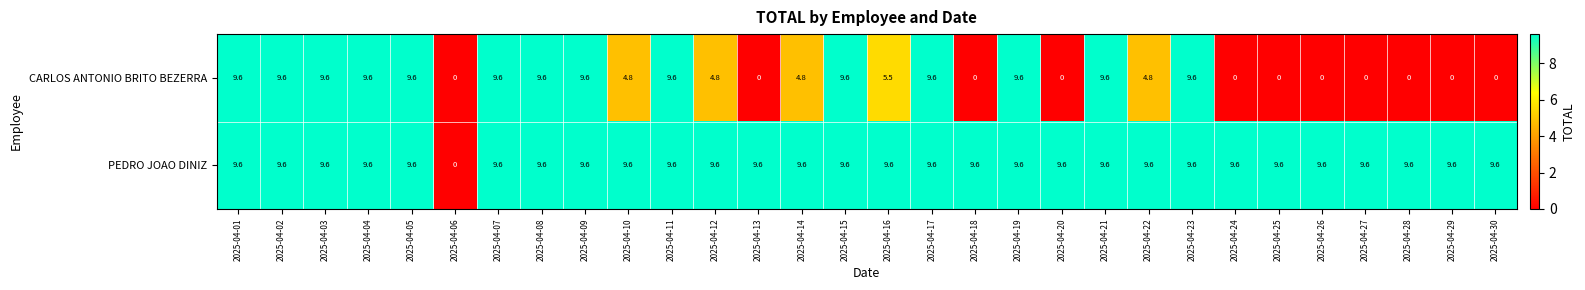

What is the sum of the PEDRO JOAO DINIZ values at 2025-04-27 and 2025-04-06?

9.6